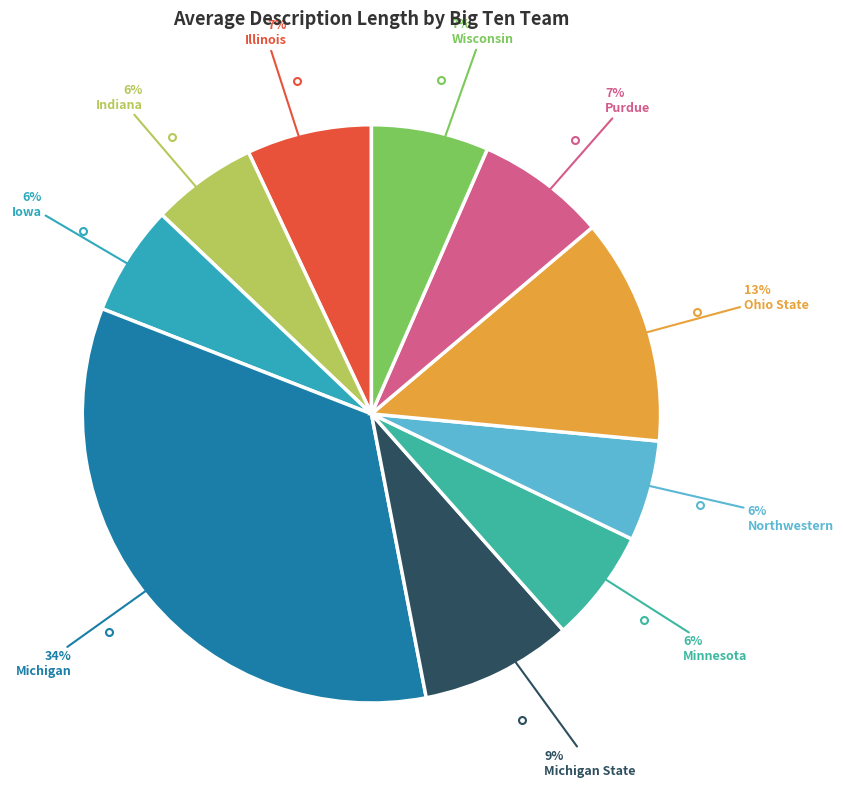

Is there any slice that represents more than half of the pie?

No